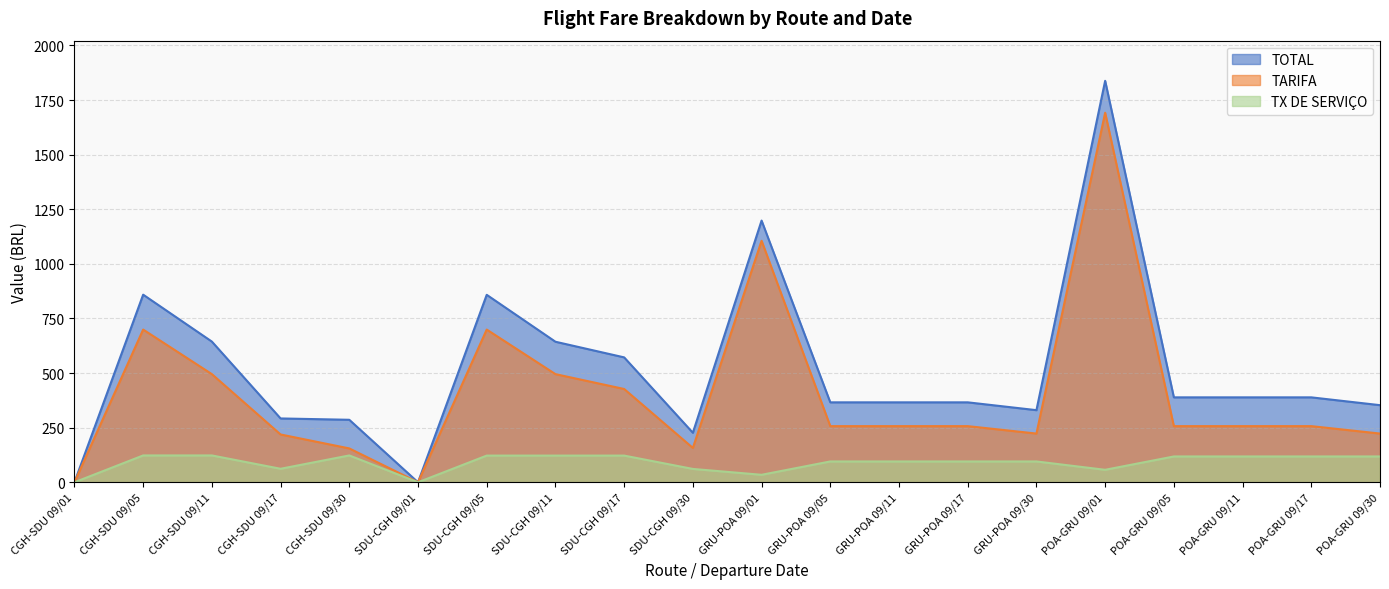

Reading left to right, what are all the values shown in this chart?

TOTAL: CGH-SDU 09/01=0.0	CGH-SDU 09/05=858.9	CGH-SDU 09/11=644.1	CGH-SDU 09/17=292.3	CGH-SDU 09/30=286.1	SDU-CGH 09/01=0.0	SDU-CGH 09/05=858.2	SDU-CGH 09/11=643.5	SDU-CGH 09/17=571.9	SDU-CGH 09/30=226.7	GRU-POA 09/01=1198.1	GRU-POA 09/05=366.0	GRU-POA 09/11=366.0	GRU-POA 09/17=366.0	GRU-POA 09/30=330.2	POA-GRU 09/01=1838.0	POA-GRU 09/05=388.8	POA-GRU 09/11=388.8	POA-GRU 09/17=388.8	POA-GRU 09/30=353.0
TARIFA: CGH-SDU 09/01=0.0	CGH-SDU 09/05=699.2	CGH-SDU 09/11=495.1	CGH-SDU 09/17=218.9	CGH-SDU 09/30=155.0	SDU-CGH 09/01=0.0	SDU-CGH 09/05=699.2	SDU-CGH 09/11=495.1	SDU-CGH 09/17=427.1	SDU-CGH 09/30=157.3	GRU-POA 09/01=1105.6	GRU-POA 09/05=257.1	GRU-POA 09/11=257.1	GRU-POA 09/17=257.1	GRU-POA 09/30=223.1	POA-GRU 09/01=1691.8	POA-GRU 09/05=257.1	POA-GRU 09/11=257.1	POA-GRU 09/17=257.1	POA-GRU 09/30=223.1
TX DE SERVICO: CGH-SDU 09/01=0.0	CGH-SDU 09/05=122.9	CGH-SDU 09/11=122.9	CGH-SDU 09/17=61.8	CGH-SDU 09/30=122.9	SDU-CGH 09/01=0.0	SDU-CGH 09/05=122.2	SDU-CGH 09/11=122.2	SDU-CGH 09/17=122.2	SDU-CGH 09/30=61.1	GRU-POA 09/01=34.3	GRU-POA 09/05=95.4	GRU-POA 09/11=95.4	GRU-POA 09/17=95.4	GRU-POA 09/30=95.4	POA-GRU 09/01=57.1	POA-GRU 09/05=118.2	POA-GRU 09/11=118.2	POA-GRU 09/17=118.2	POA-GRU 09/30=118.2